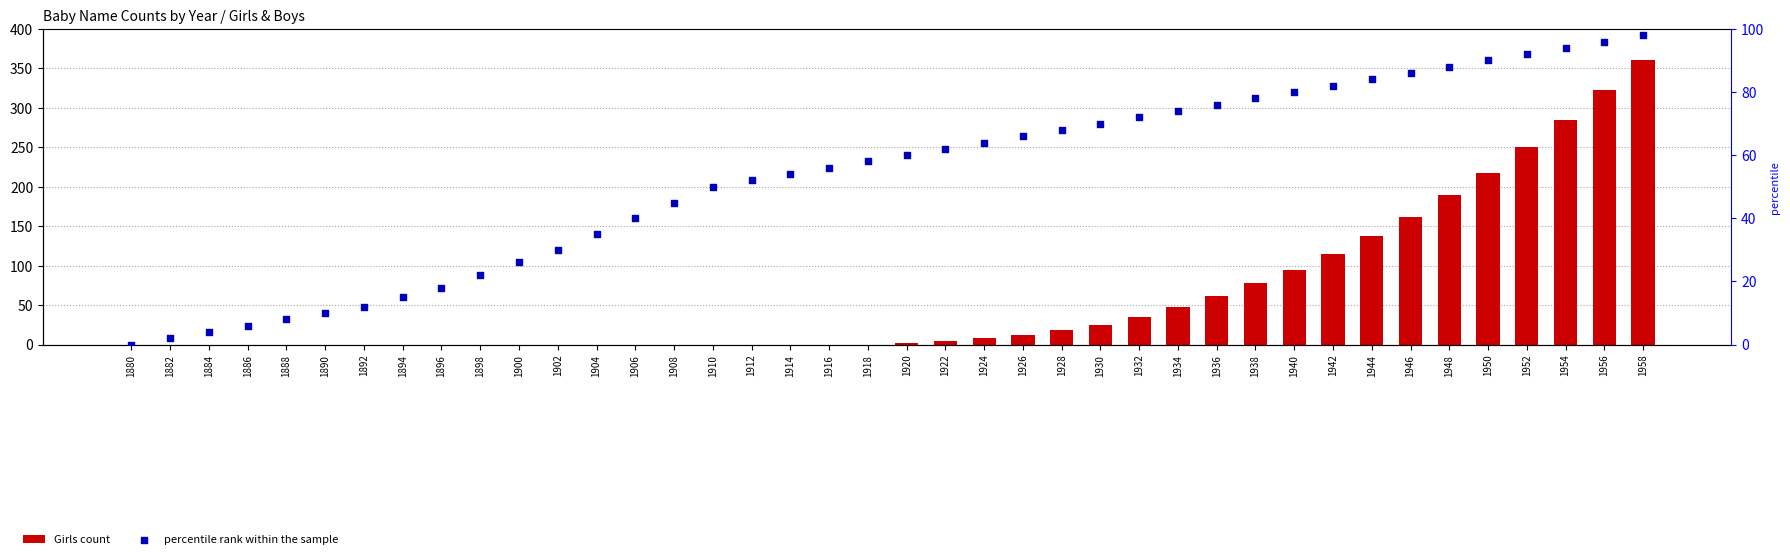

Which series contains the highest Y value?

Girls count